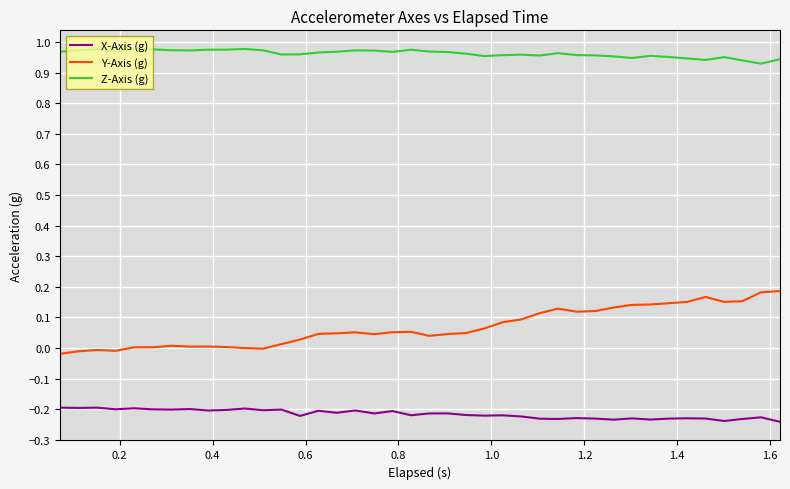

Which series has the largest range (max minus min)?

Y-Axis (g)